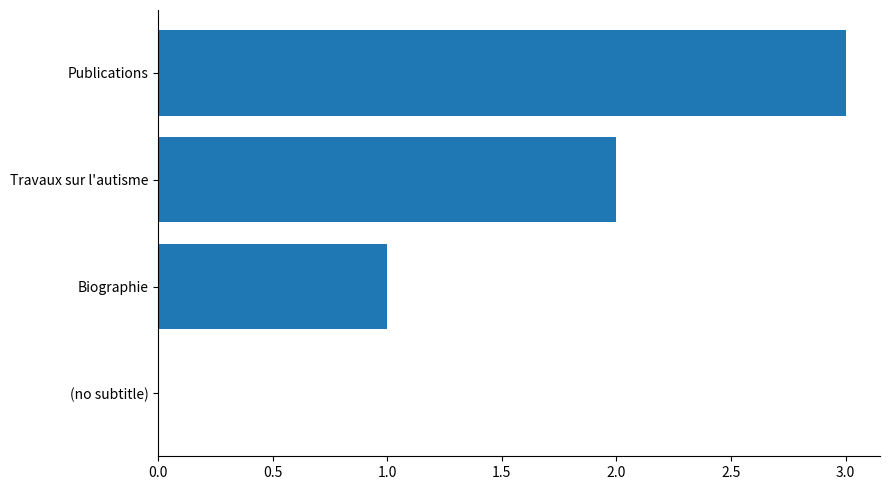

What is the sum of all values?

6